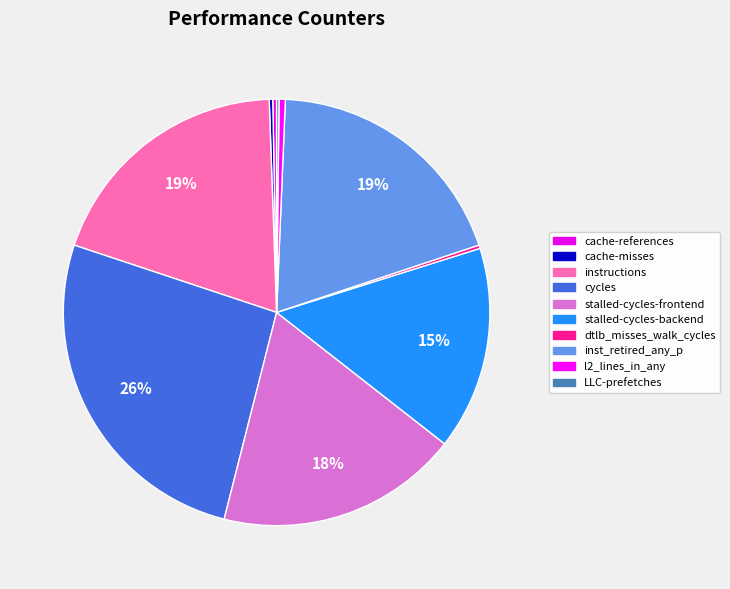

Is it true that dtlb_misses_walk_cycles is 1% of the pie?

False